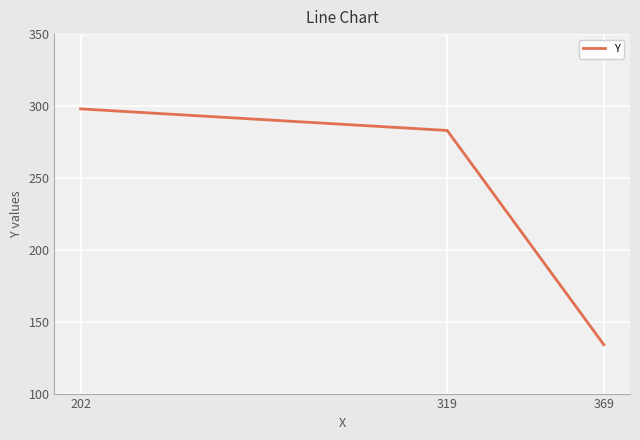

Does the chart display data point markers on the line(s)?

No